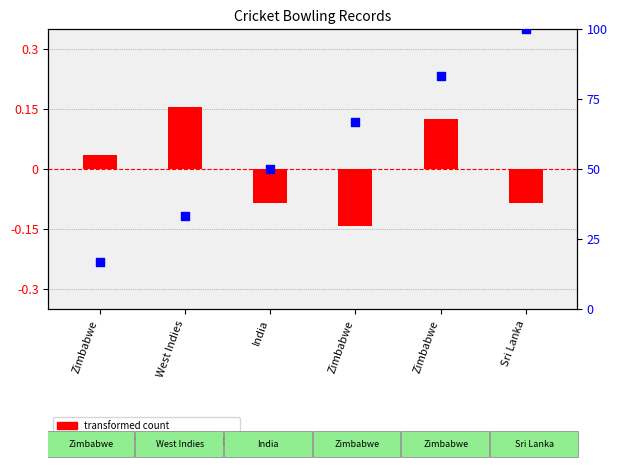

Which series has the largest total across all categories?

percentile rank within the sample